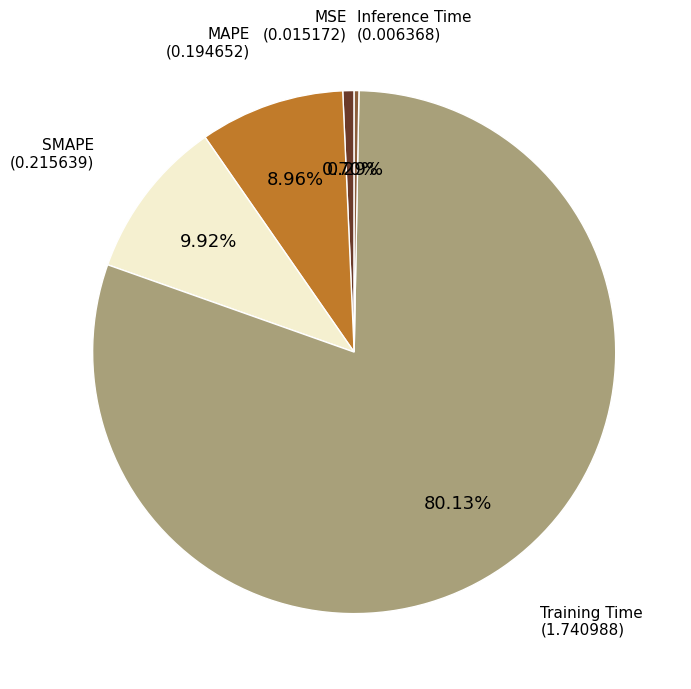

Does any single category account for the majority?

Yes